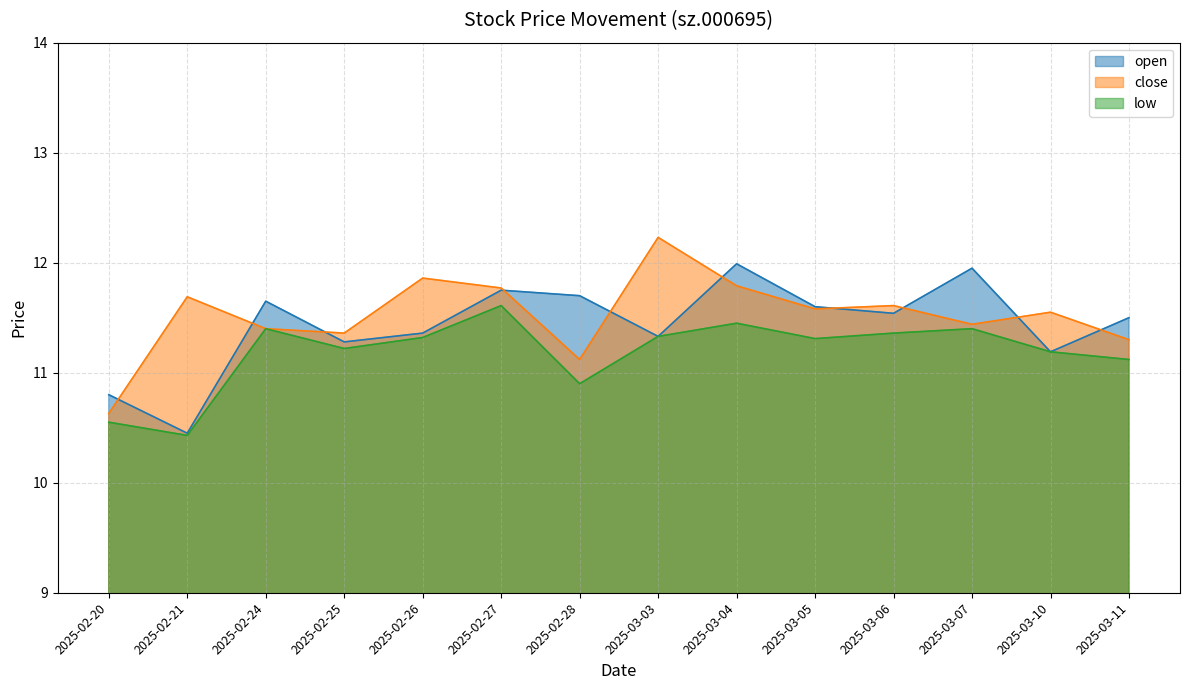

Reading right to left, transcribe all the data shown in this chart.

open: 2025-03-11=11.5	2025-03-10=11.2	2025-03-07=11.9	2025-03-06=11.5	2025-03-05=11.6	2025-03-04=12.0	2025-03-03=11.3	2025-02-28=11.7	2025-02-27=11.8	2025-02-26=11.4	2025-02-25=11.3	2025-02-24=11.7	2025-02-21=10.4	2025-02-20=10.8
close: 2025-03-11=11.3	2025-03-10=11.6	2025-03-07=11.4	2025-03-06=11.6	2025-03-05=11.6	2025-03-04=11.8	2025-03-03=12.2	2025-02-28=11.1	2025-02-27=11.8	2025-02-26=11.9	2025-02-25=11.4	2025-02-24=11.4	2025-02-21=11.7	2025-02-20=10.6
low: 2025-03-11=11.1	2025-03-10=11.2	2025-03-07=11.4	2025-03-06=11.4	2025-03-05=11.3	2025-03-04=11.4	2025-03-03=11.3	2025-02-28=10.9	2025-02-27=11.6	2025-02-26=11.3	2025-02-25=11.2	2025-02-24=11.4	2025-02-21=10.4	2025-02-20=10.6